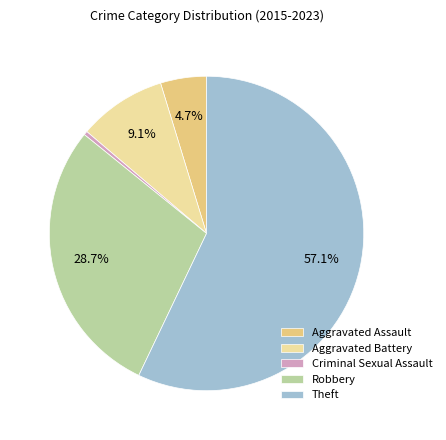

Between Aggravated Battery and Theft, which is larger?

Theft